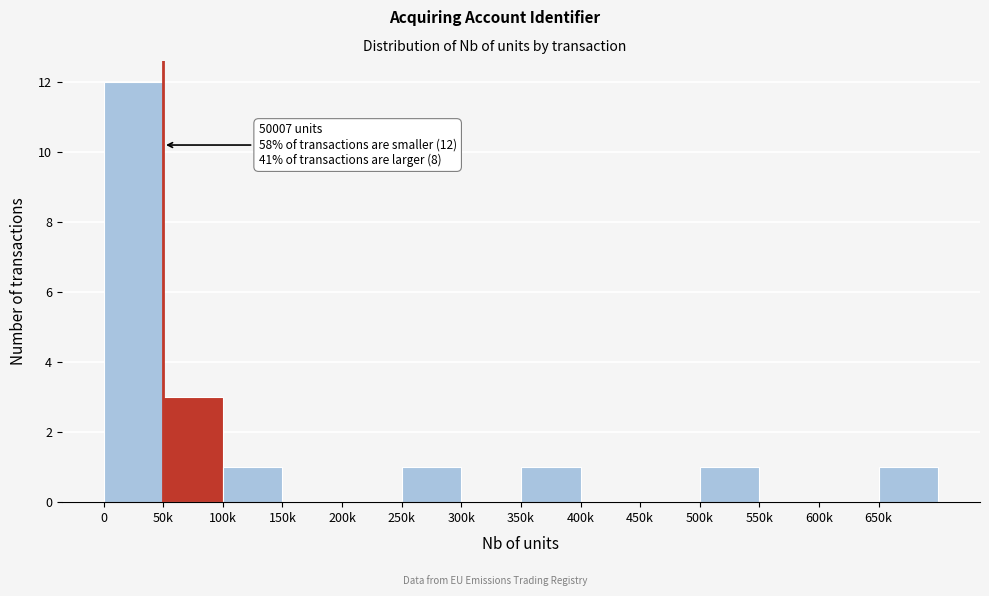

Reading left to right, what are all the values shown in this chart?

0=12	50k=3	100k=1	150k=0	200k=0	250k=1	300k=0	350k=1	400k=0	450k=0	500k=1	550k=0	600k=0	650k=1